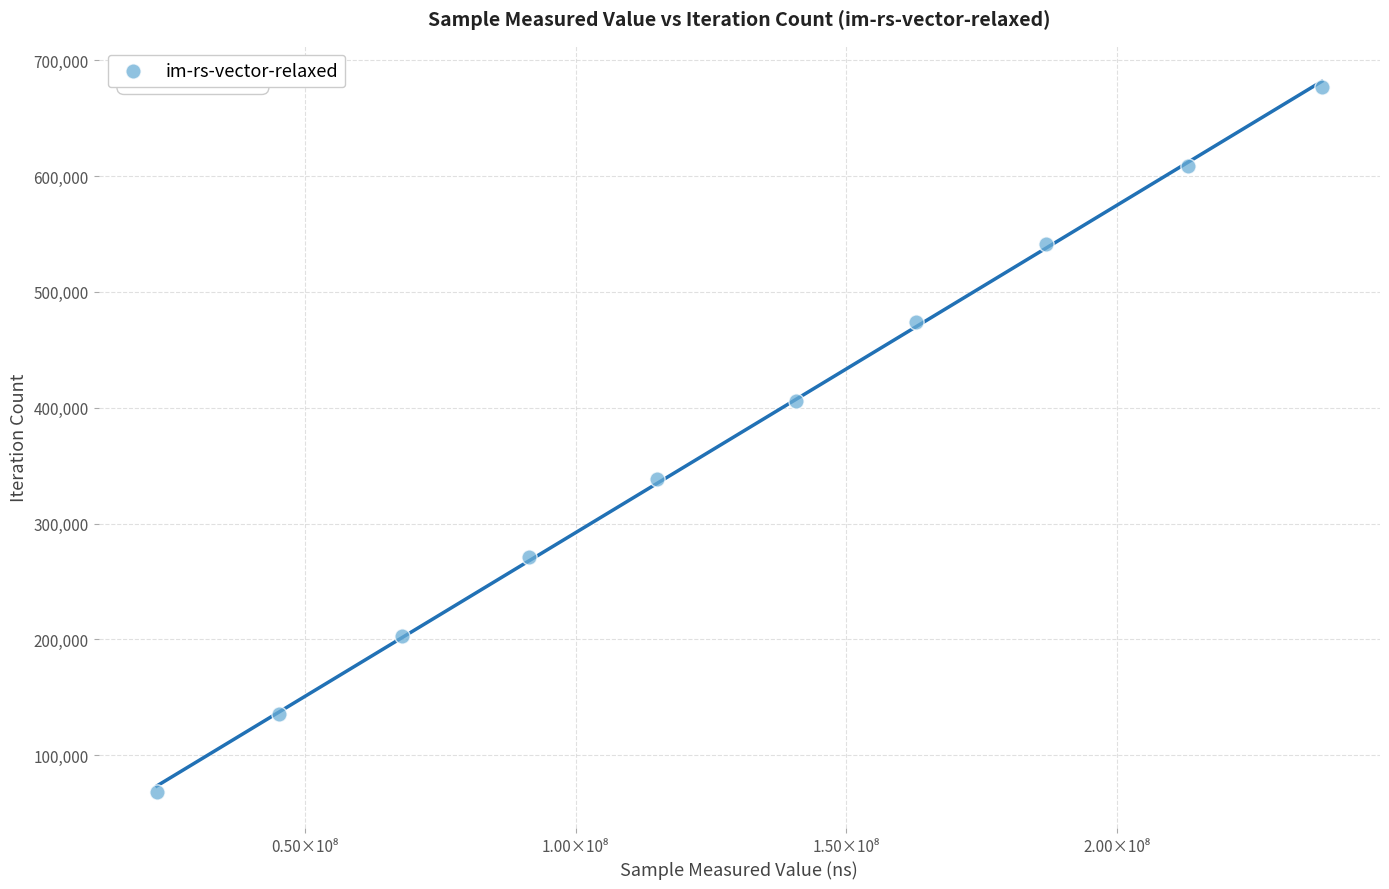

What is the average X value?

128328101